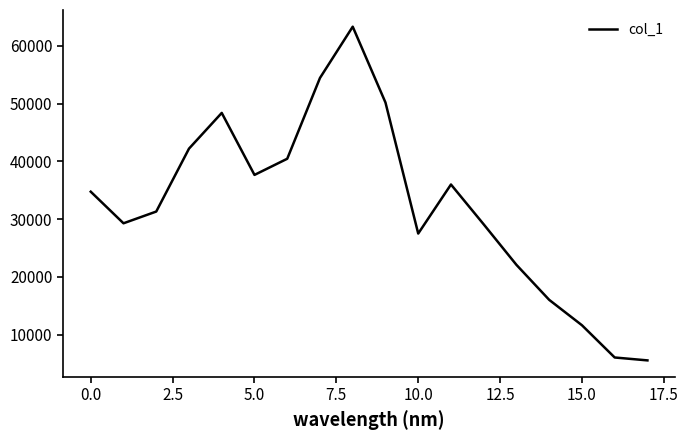

What is the difference between the maximum and minimum values?

57786